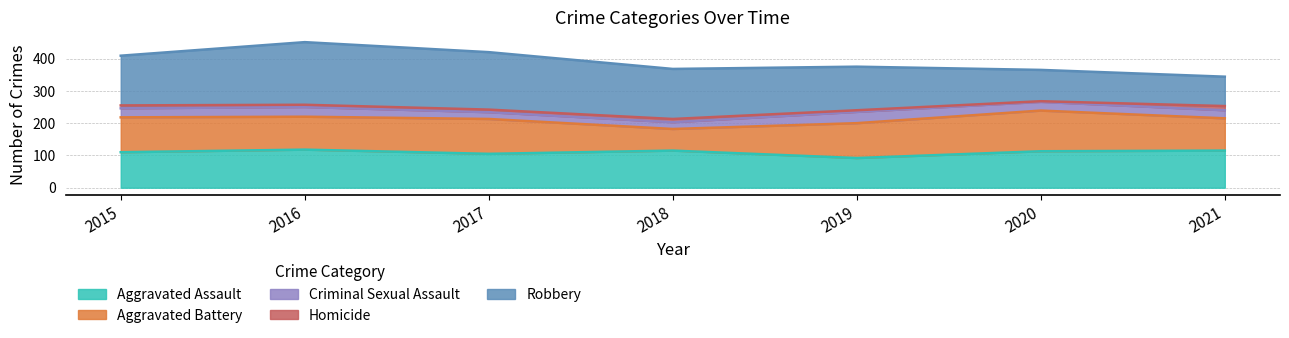

Rank the categories by Robbery value from lowest to highest.

2021, 2020, 2019, 2015, 2018, 2017, 2016